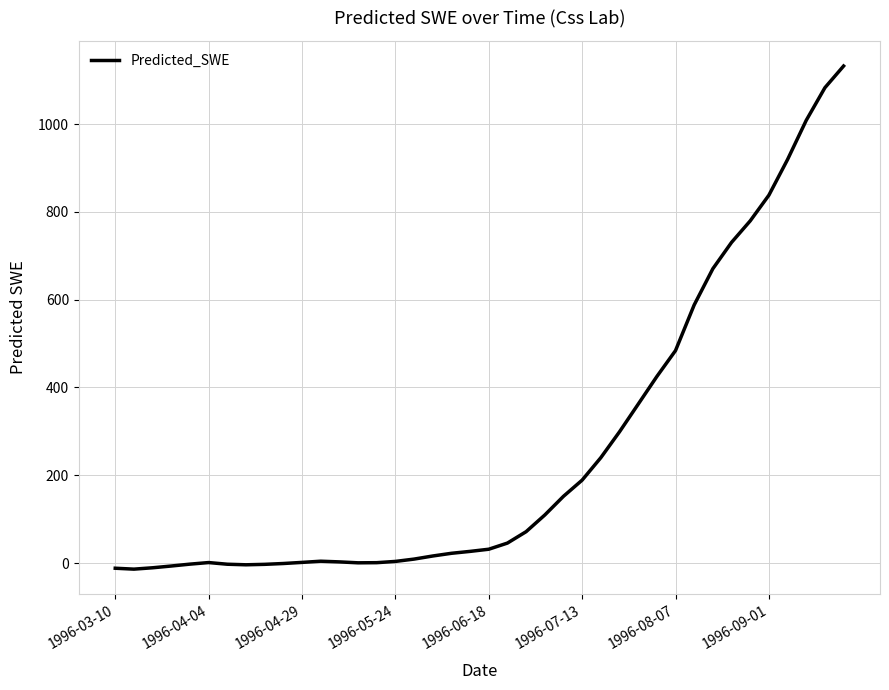

What is the greatest value displayed?

1132.3